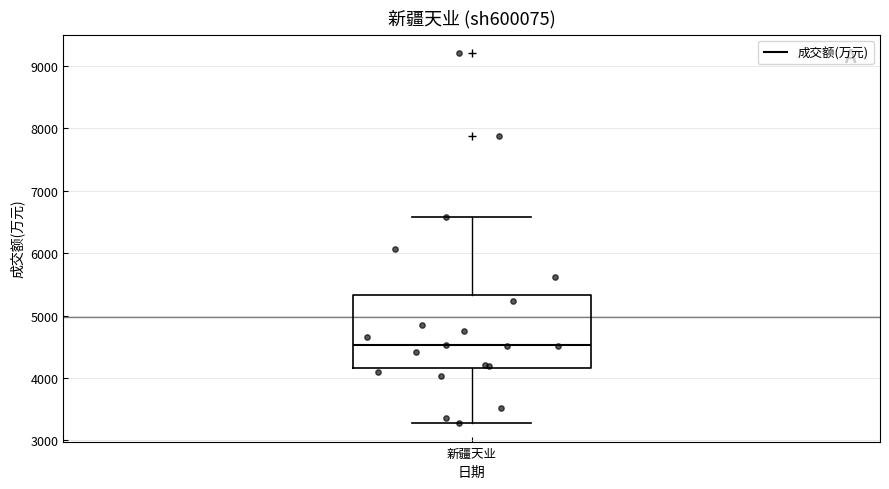

Transcribe this box plot: give where the median line is, the range the box spans, and where the two whiskers end, as read against the y-axis. The values are not printed on the chart, so give them approximately, as read against the axis.

median 4500, box 4200 to 5300, whiskers 3300 to 6600